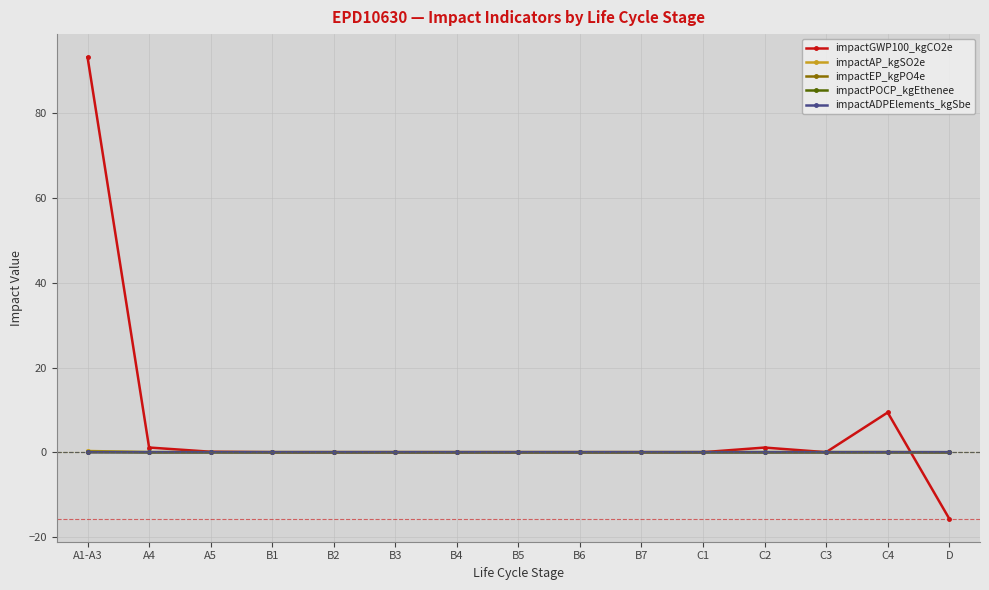

Count the number of categories in the chart.

15